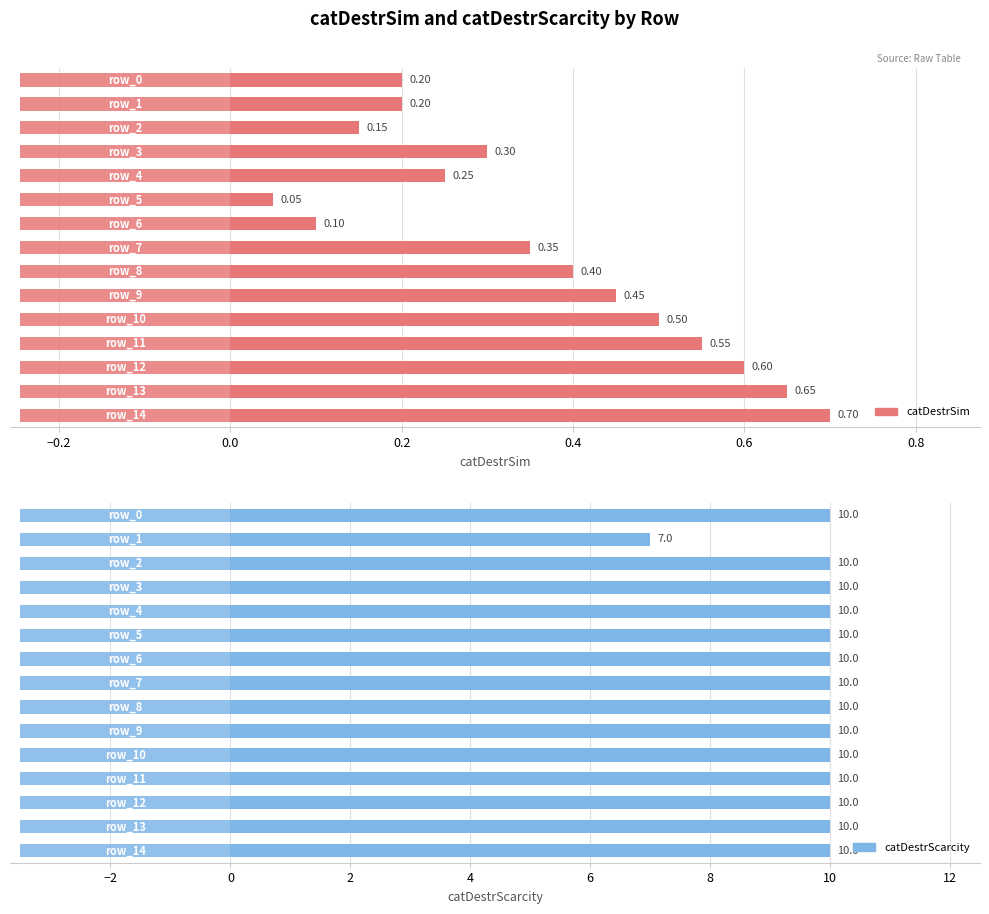

What is the value of the catDestrScarcity bar at the 8th from the left?

10.0